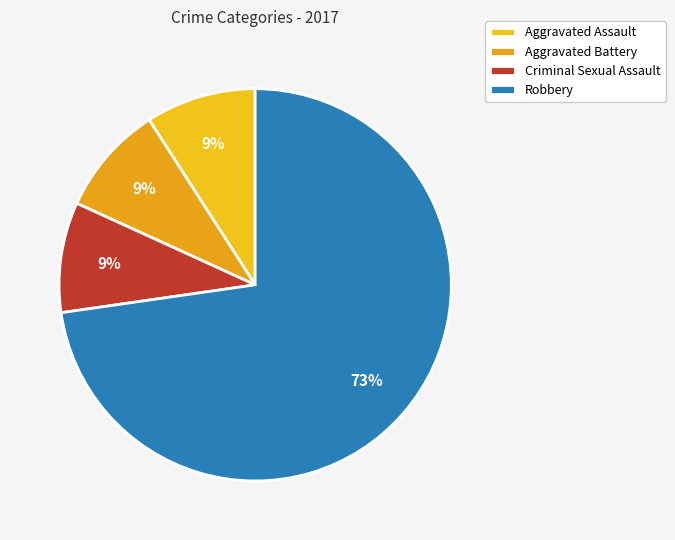

How many segments does this pie chart have?

4